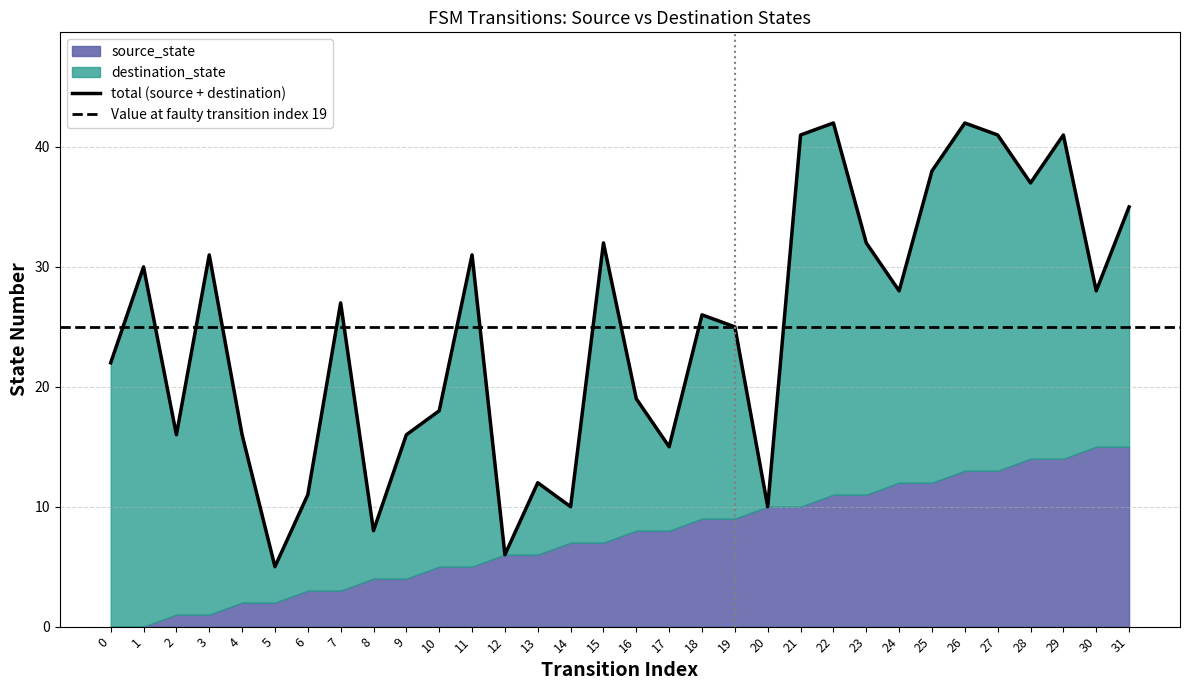

Is the value of destination_state at 14 greater than the value of source_state at 16?

No